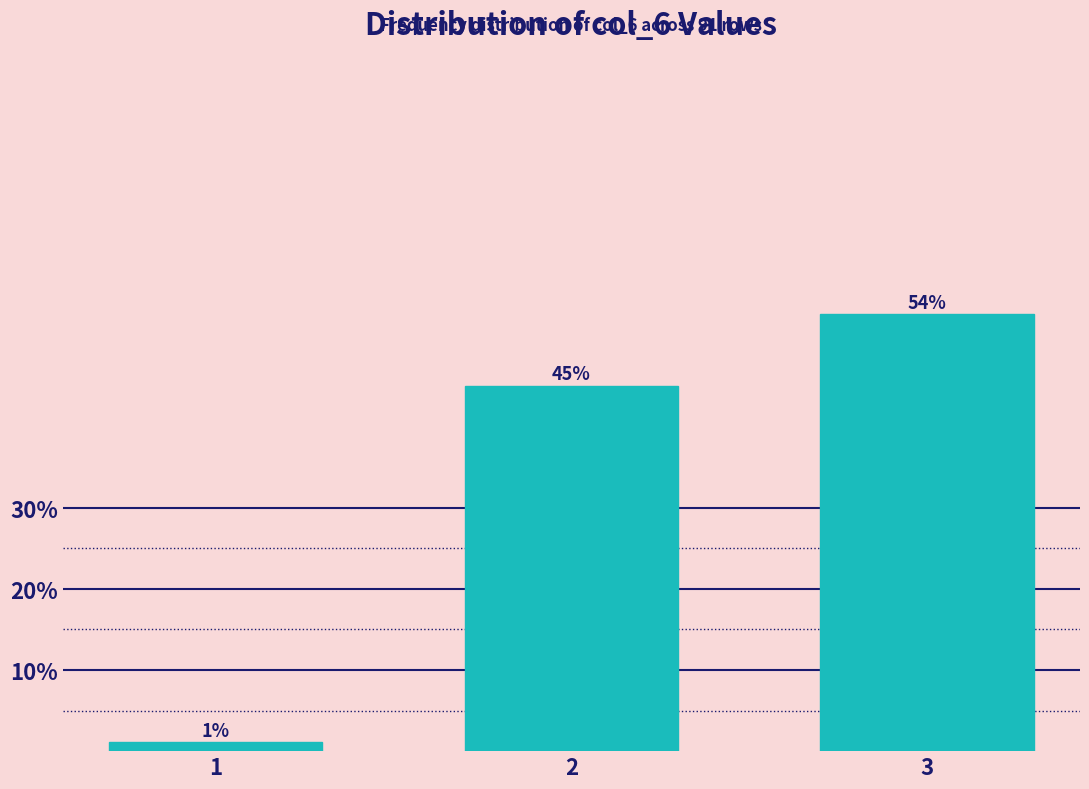

What is the minimum value shown in the chart?

1.1